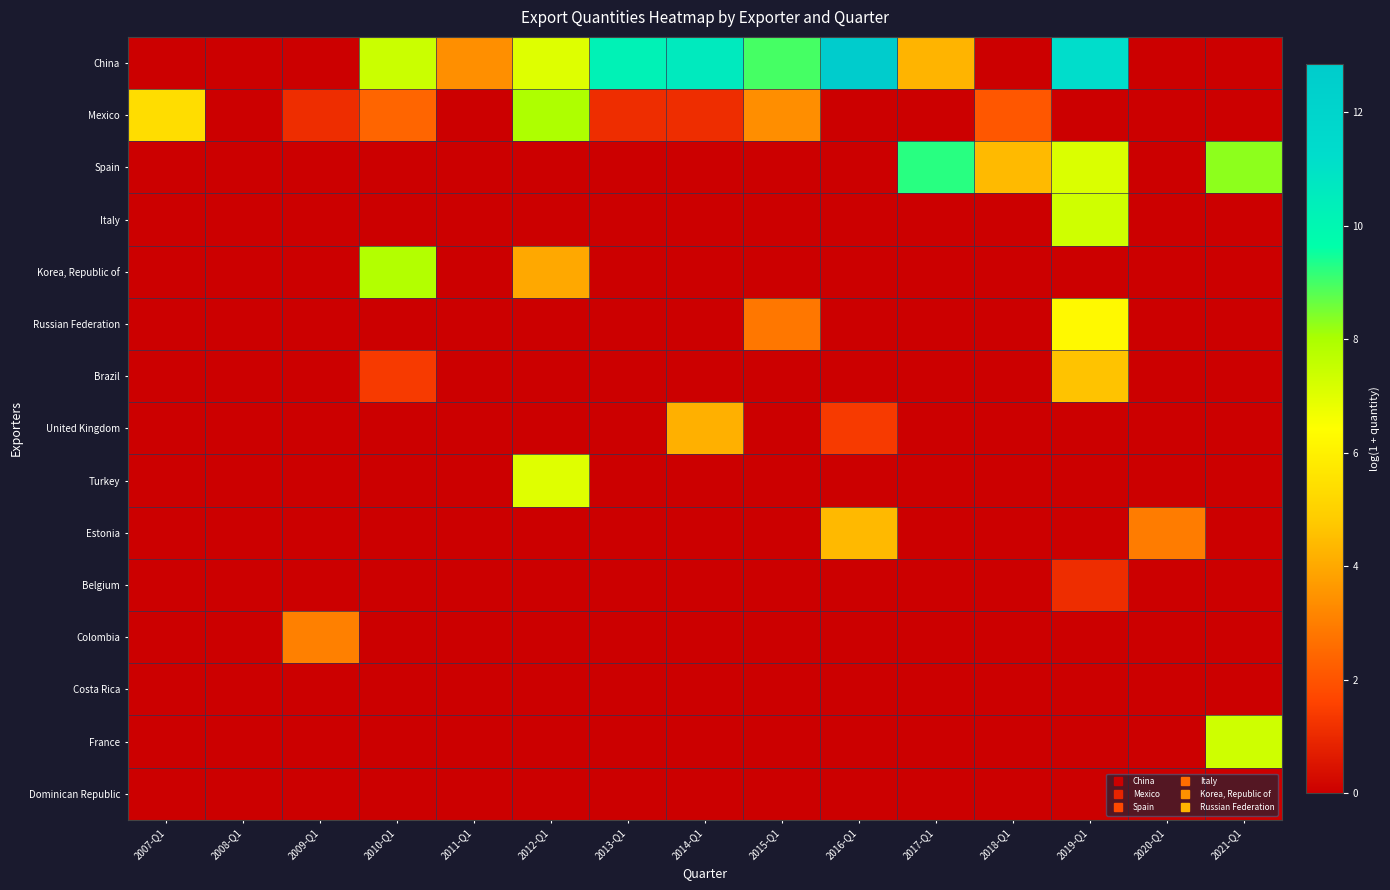

At which category is the sum across all series the highest?

2019-Q1